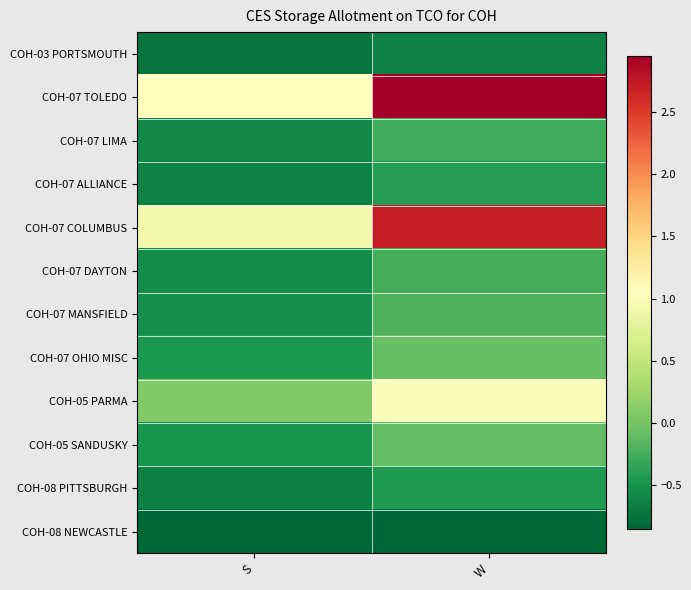

Reading left to right, extract all data points from this chart.

COH-03 PORTSMOUTH: S=-0.7	W=-0.6
COH-07 TOLEDO: S=1.0	W=2.9
COH-07 LIMA: S=-0.6	W=-0.3
COH-07 ALLIANCE: S=-0.6	W=-0.4
COH-07 COLUMBUS: S=0.9	W=2.7
COH-07 DAYTON: S=-0.6	W=-0.2
COH-07 MANSFIELD: S=-0.5	W=-0.2
COH-07 OHIO MISC: S=-0.5	W=-0.1
COH-05 PARMA: S=0.1	W=1.0
COH-05 SANDUSKY: S=-0.5	W=-0.1
COH-08 PITTSBURGH: S=-0.6	W=-0.4
COH-08 NEWCASTLE: S=-0.8	W=-0.8